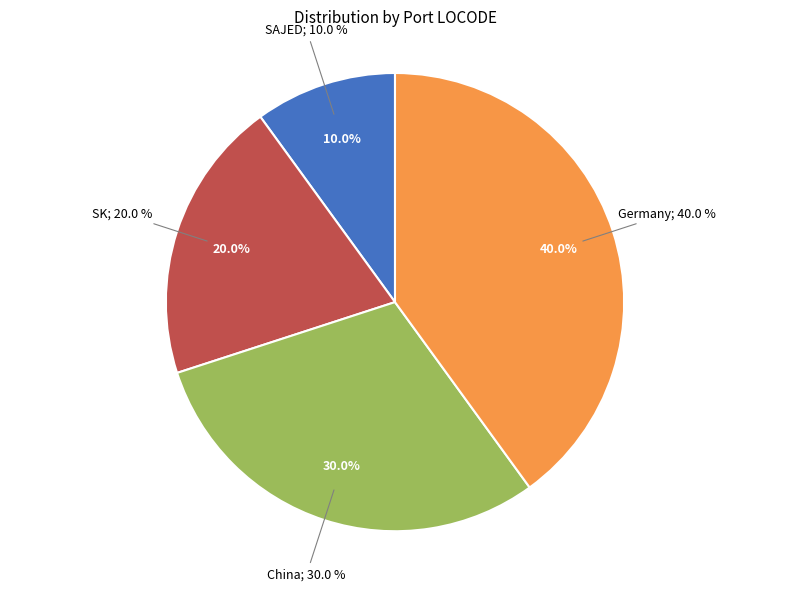

Rank the categories by value from highest to lowest.

Germany, China, SK, SAJED